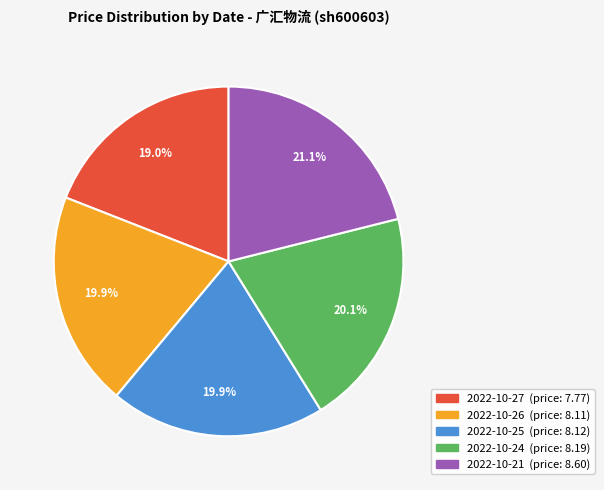

To the nearest percent, what percentage of the pie is 2022-10-26?

20%